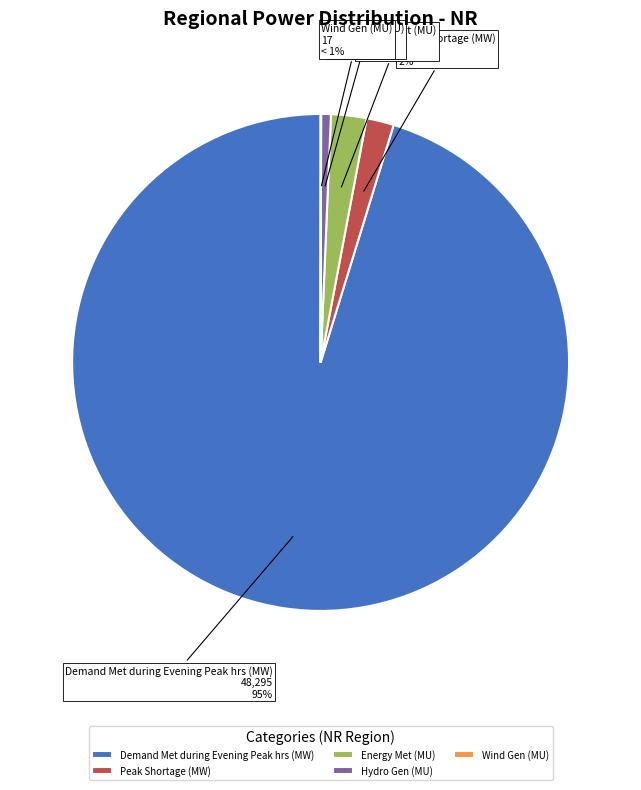

Is there any slice that represents more than half of the pie?

Yes